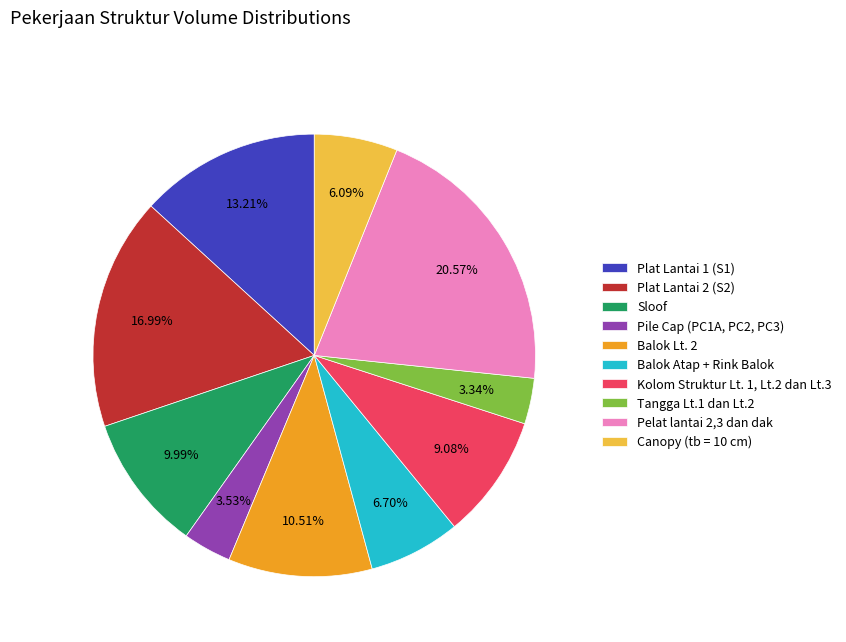

Between Canopy (tb = 10 cm) and Pile Cap (PC1A, PC2, PC3), which is larger?

Canopy (tb = 10 cm)